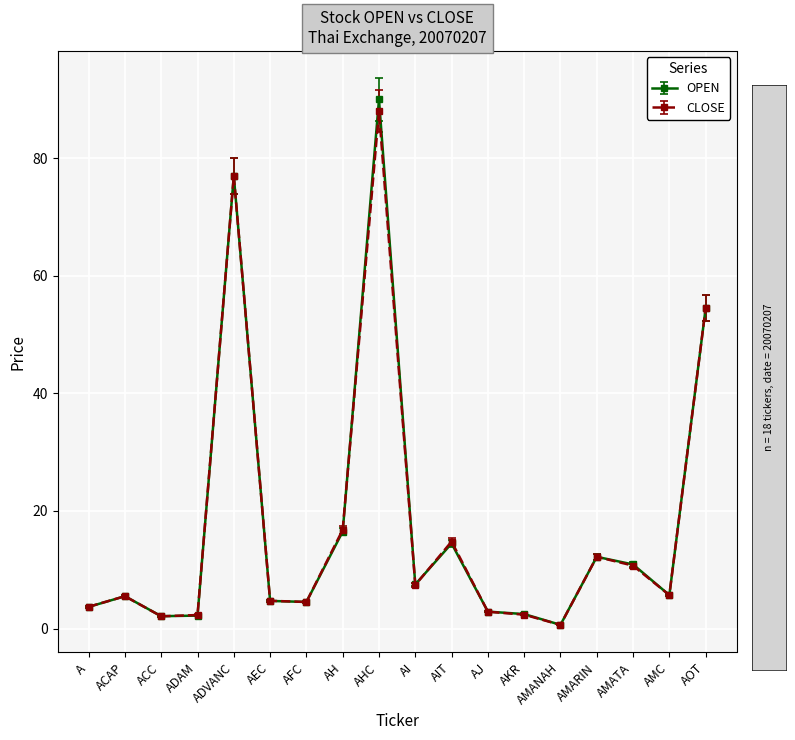

Which category has the lowest value across all series?

AMANAH